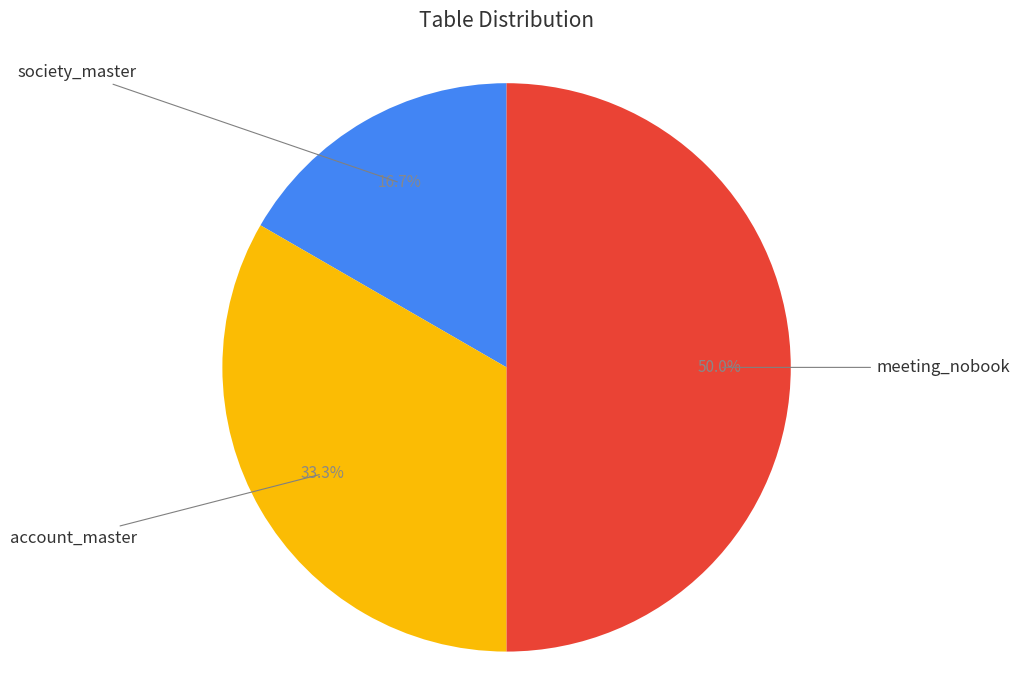

Count the number of slices in the pie.

3